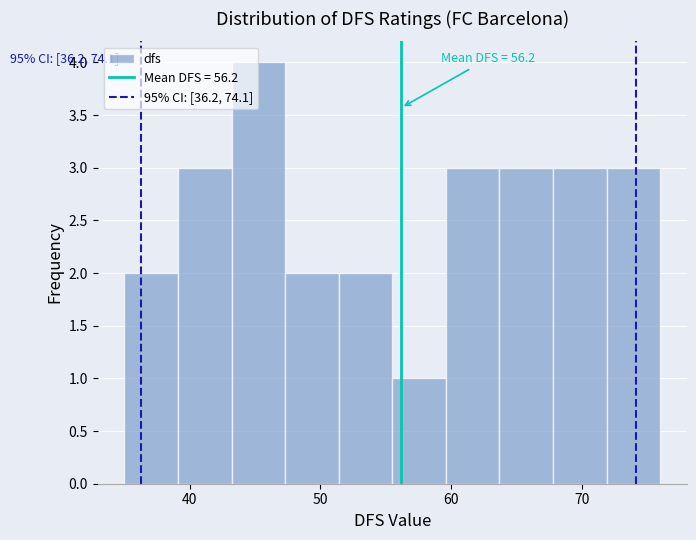

Over which range of the x-axis is the bar tallest?

43.2 to 47.3